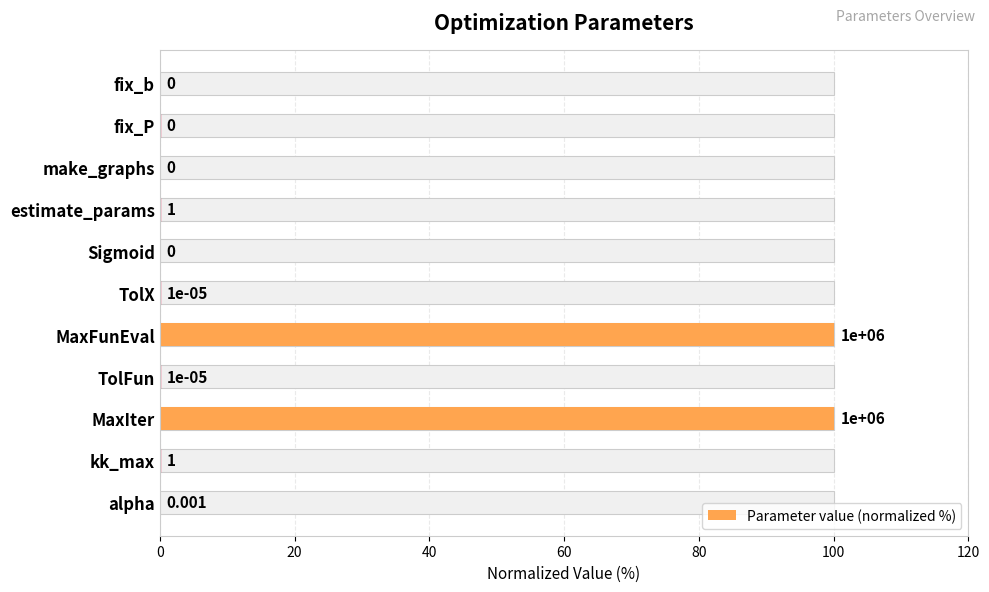

True or false: the data shows 0.0 at kk_max.

False